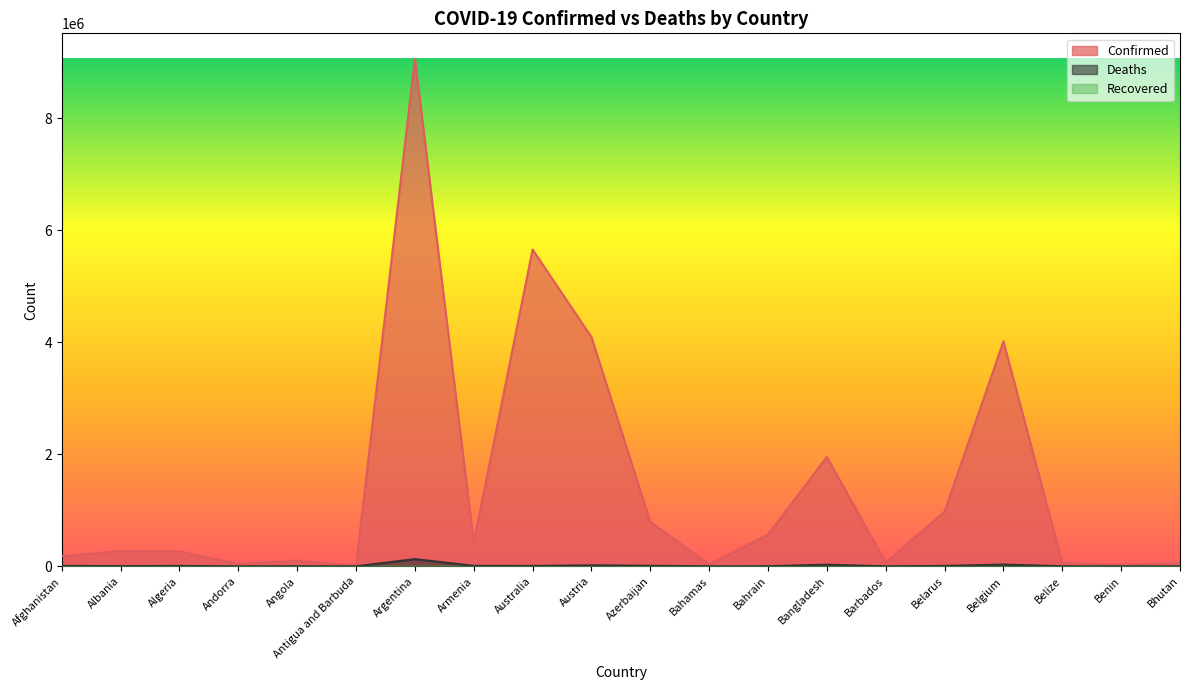

How many interior local valleys does the Deaths series have?

6